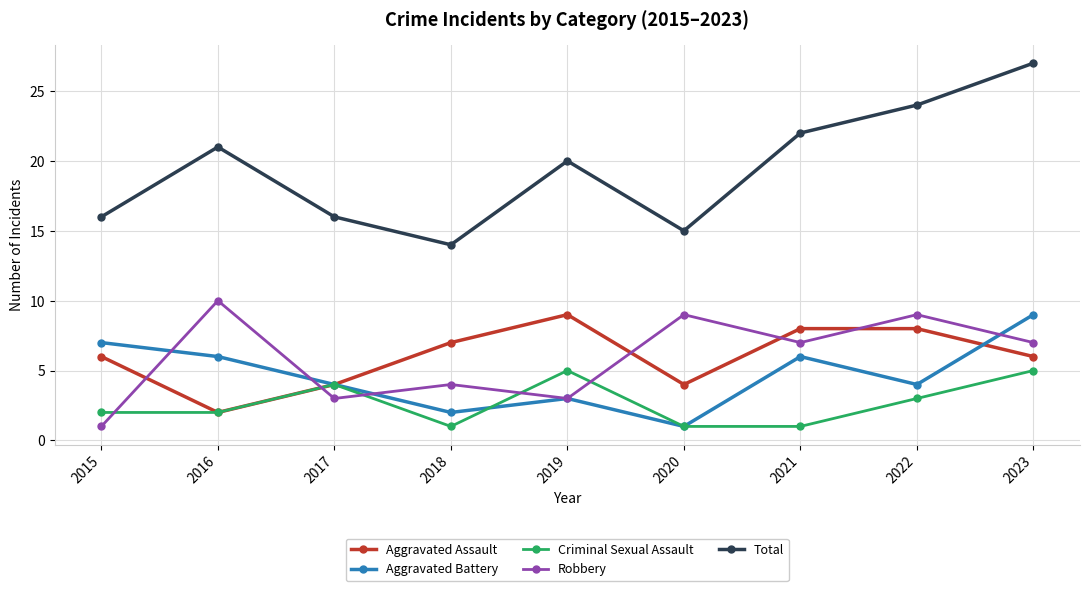

What is the sum of the Aggravated Battery values at 2018 and 2017?

6